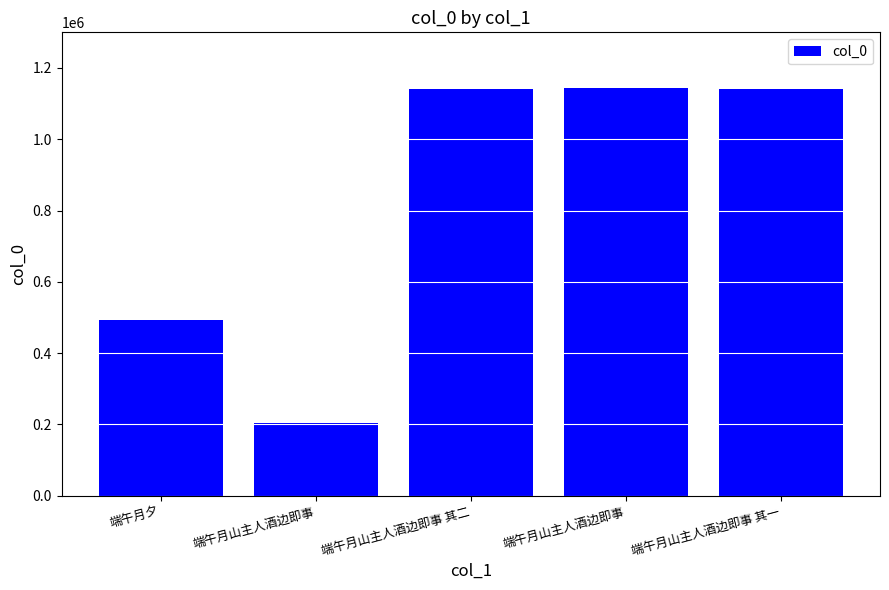

The chart shows a value of 2018430 at 端午月山主人酒边即事 其一. True or false?

False